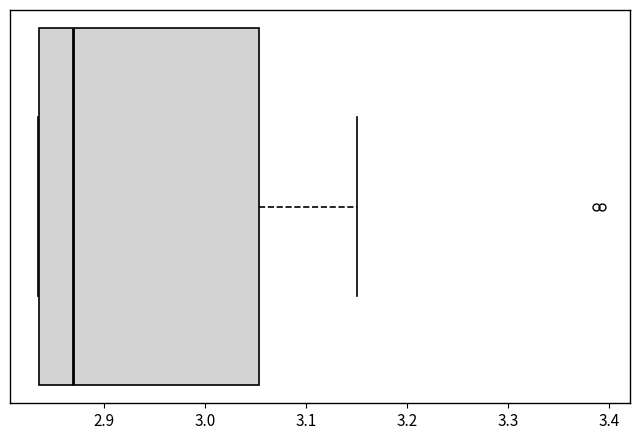

Read this box plot against the x-axis: the position of the median line, the range covered by the box, and the ends of both whiskers. The values are not printed on the chart, so give them approximately, as read against the axis.

median 2.87, box 2.84 to 3.05, whiskers 2.83 to 3.15